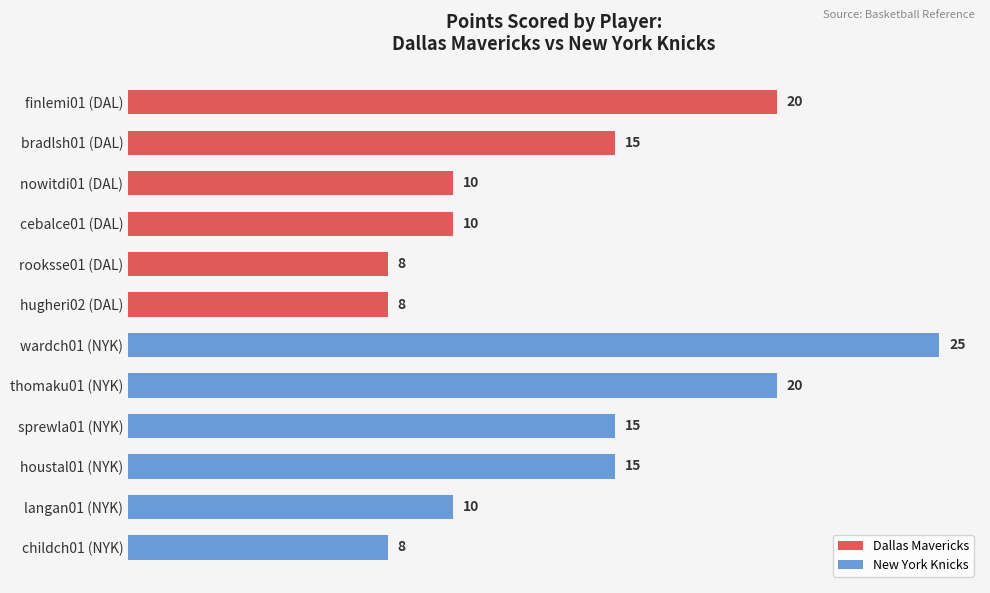

What is the spread (max minus min) of values at 10?

5